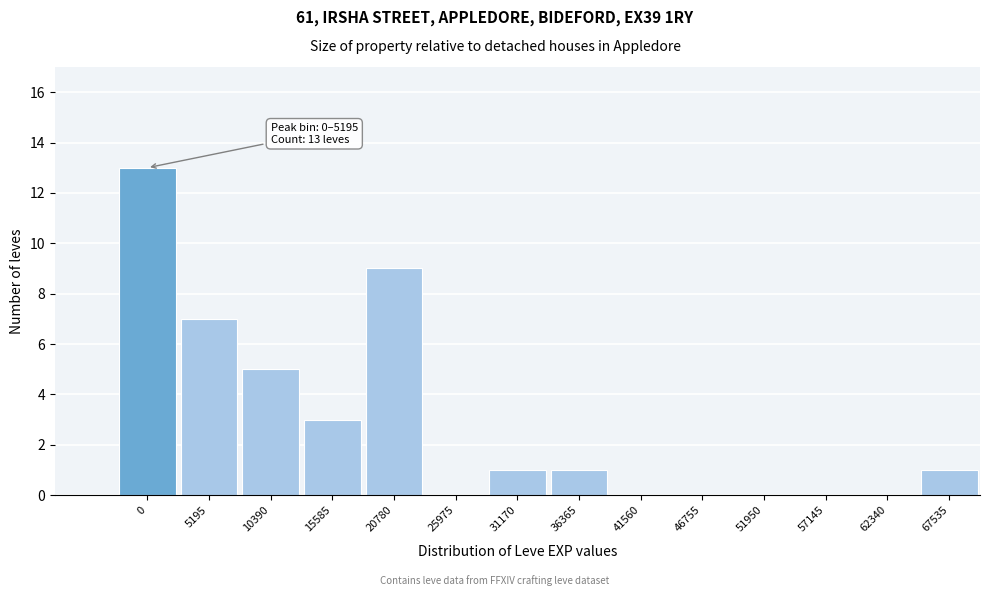

Reading left to right, what are all the values shown in this chart?

0=13	5195=7	10390=5	15585=3	20780=9	25975=0	31170=1	36365=1	41560=0	46755=0	51950=0	57145=0	62340=0	67535=1